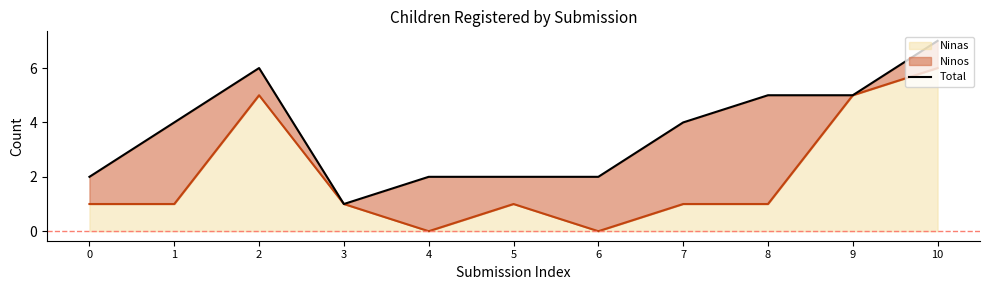

List the labels in order of value, smallest first.

3, 0, 4, 5, 6, 1, 7, 8, 9, 2, 10